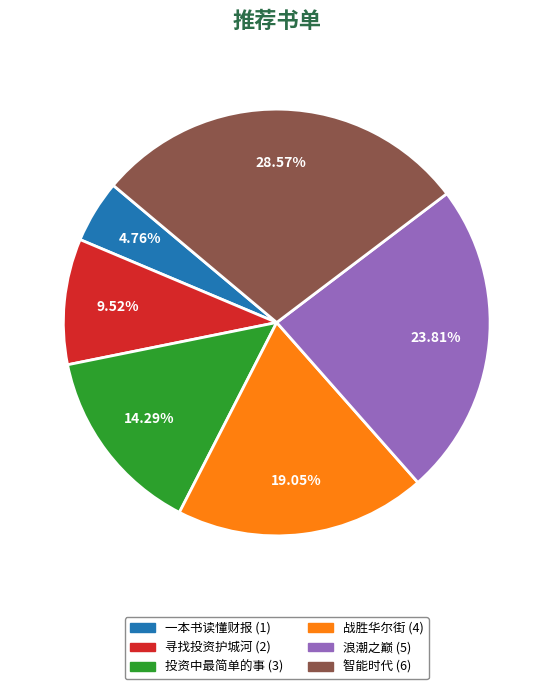

Approximately how many times larger is the value at 投资中最简单的事 compared to 智能时代?

0.5